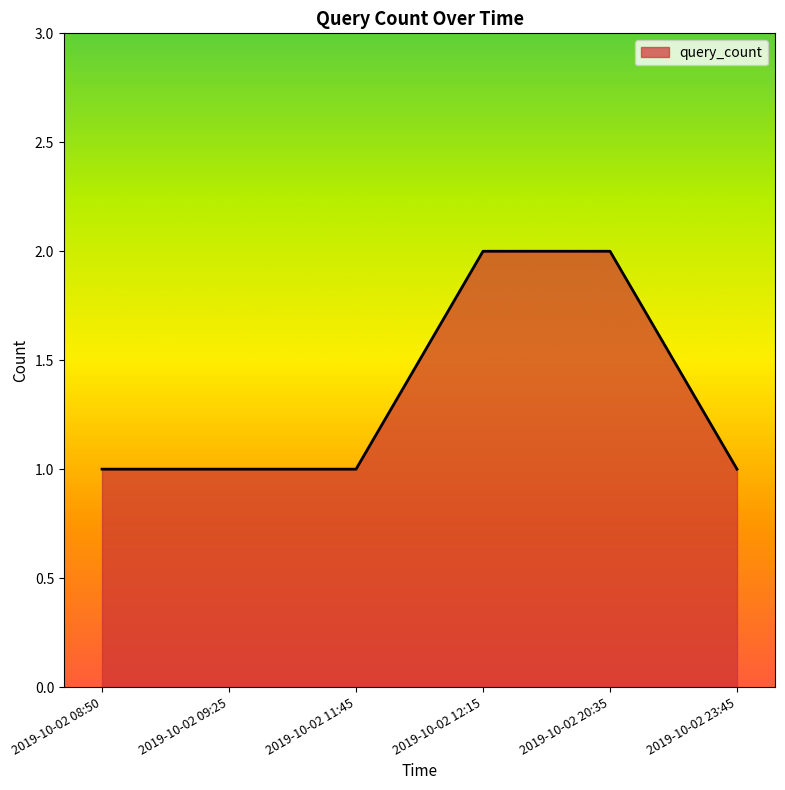

The value at 2019-10-02 23:45 is 1. True or false?

True